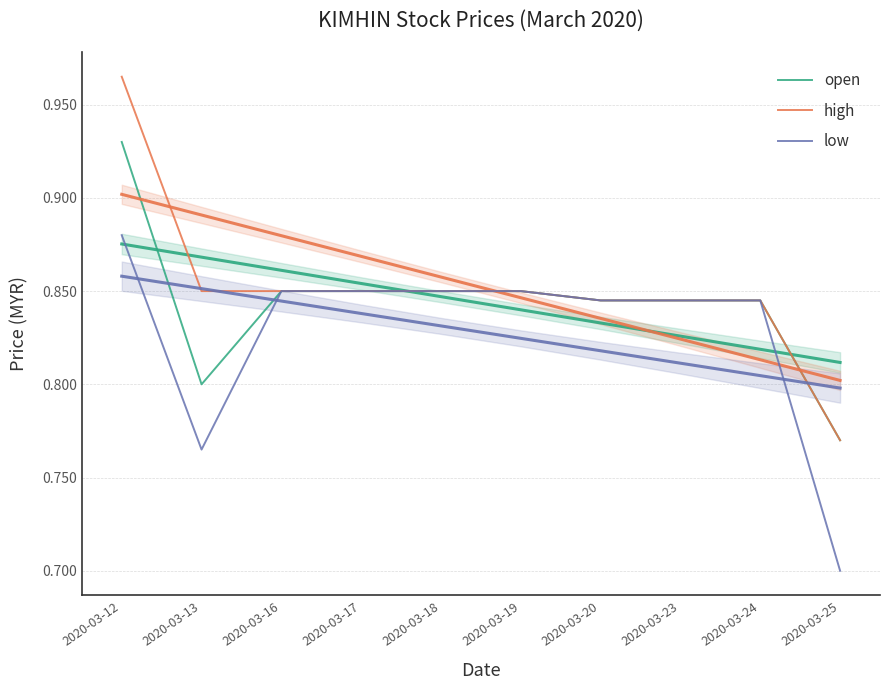

The low series shows 0.8 at 2020-03-20. True or false?

True